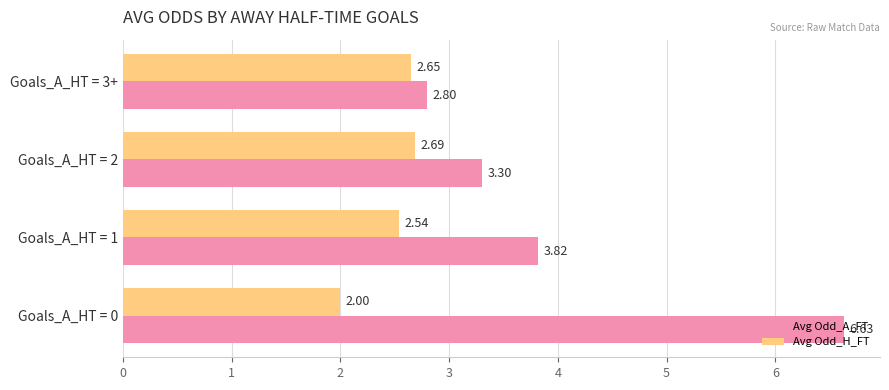

List the series in order of their overall mean, highest first.

Avg Odd_A_FT, Avg Odd_H_FT